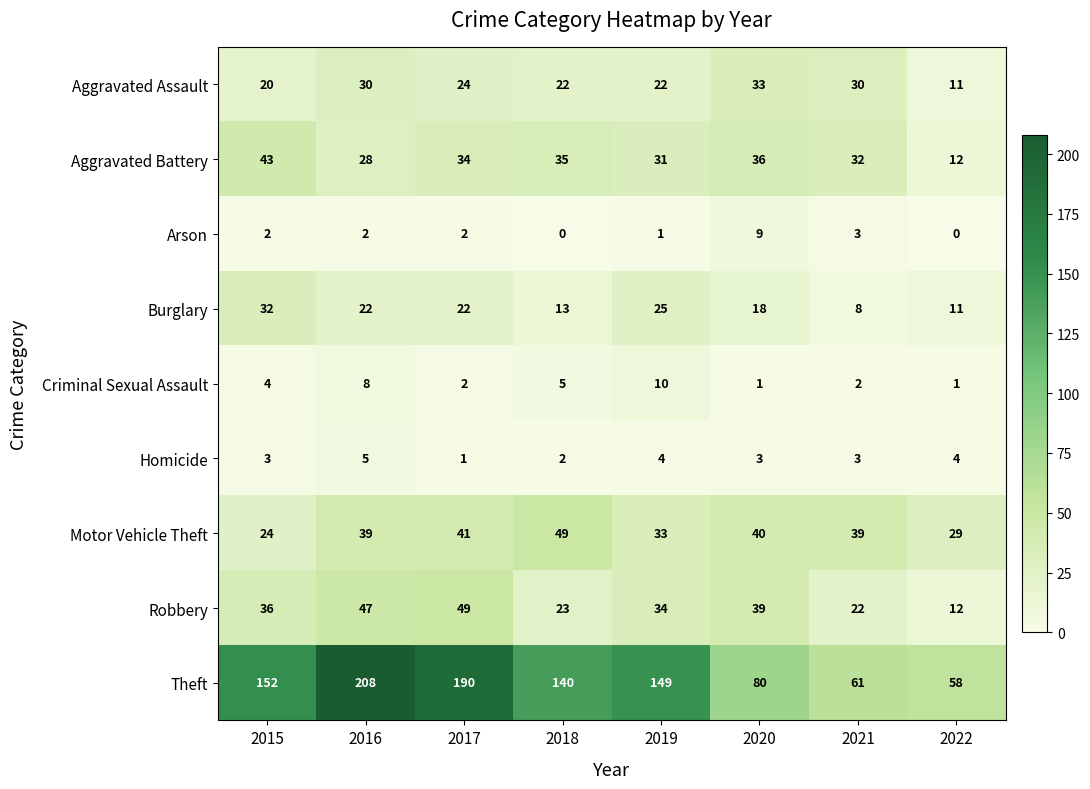

At which category does the chart reach its peak across all series?

2016